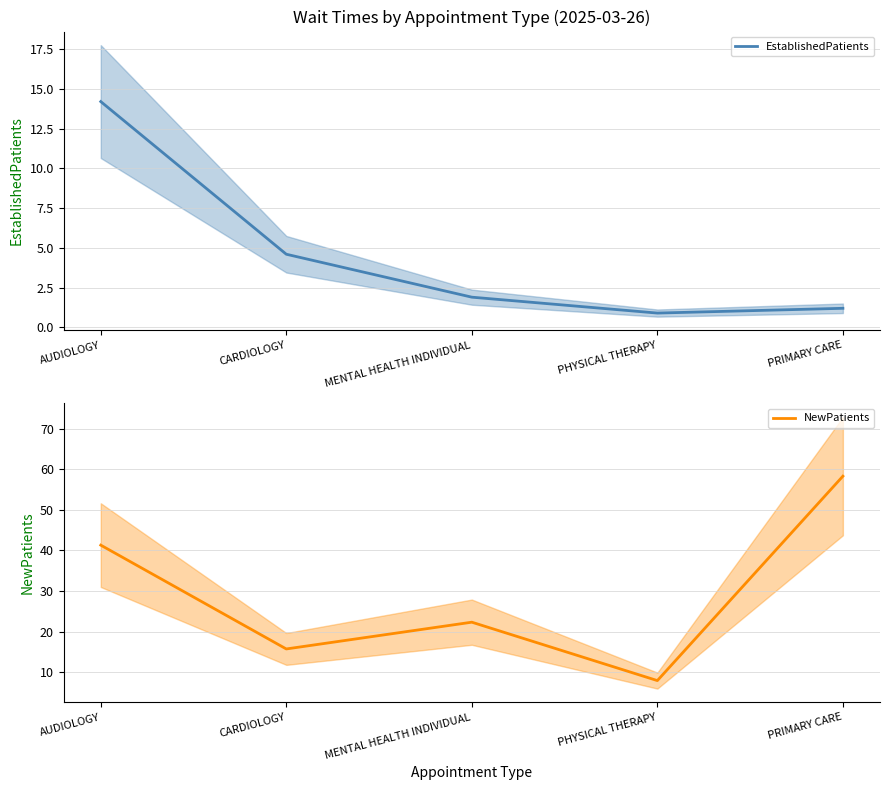

Reading left to right, list all the values displayed in this chart.

EstablishedPatients: AUDIOLOGY=14.2	CARDIOLOGY=4.6	MENTAL HEALTH INDIVIDUAL=1.9	PHYSICAL THERAPY=0.9	PRIMARY CARE=1.2
NewPatients: AUDIOLOGY=41.3	CARDIOLOGY=15.7	MENTAL HEALTH INDIVIDUAL=22.3	PHYSICAL THERAPY=7.9	PRIMARY CARE=58.3